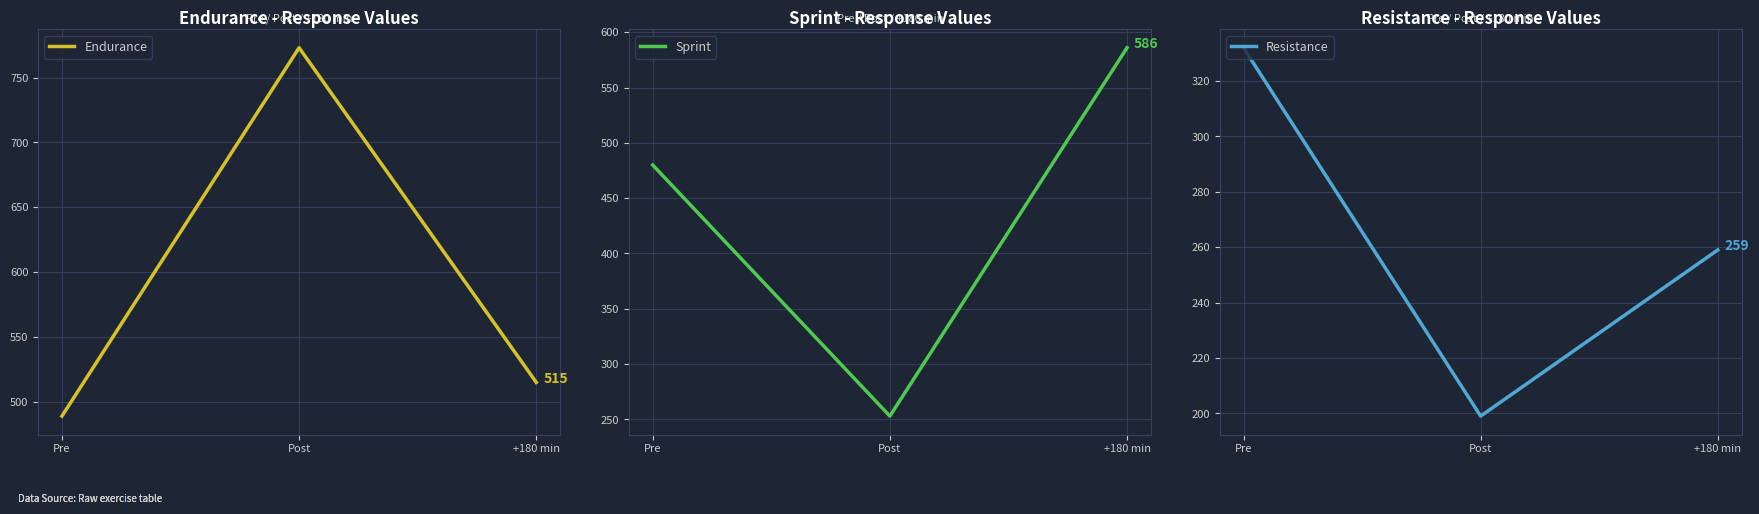

Reading left to right, extract all data points from this chart.

Endurance: Pre=489	Post=773	+180 min=515
Sprint: Pre=480	Post=253	+180 min=586
Resistance: Pre=332	Post=199	+180 min=259